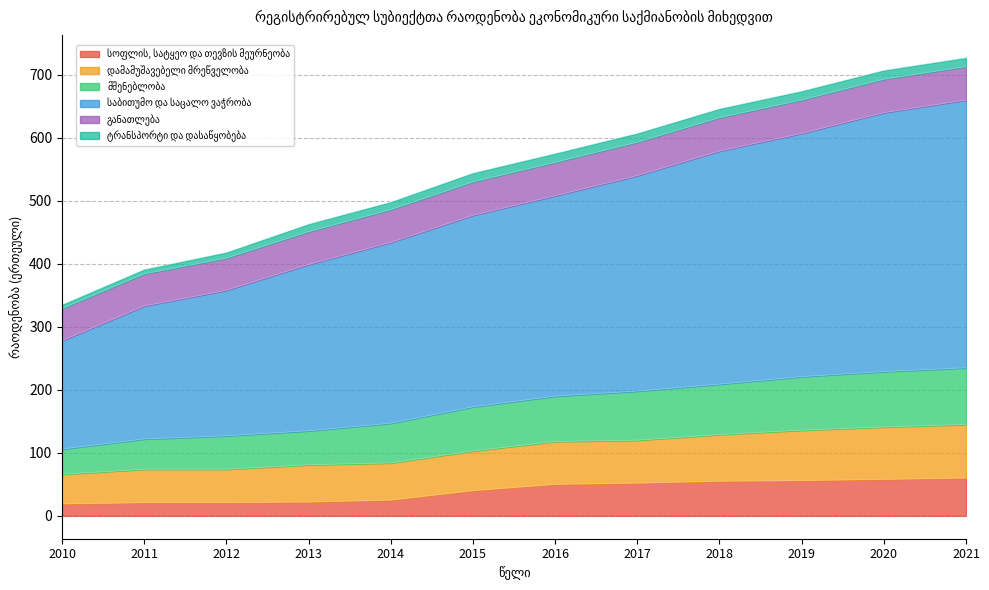

How many values in the სოფლის, სატყეო და თევზის მეურნეობა series are below 50?

6